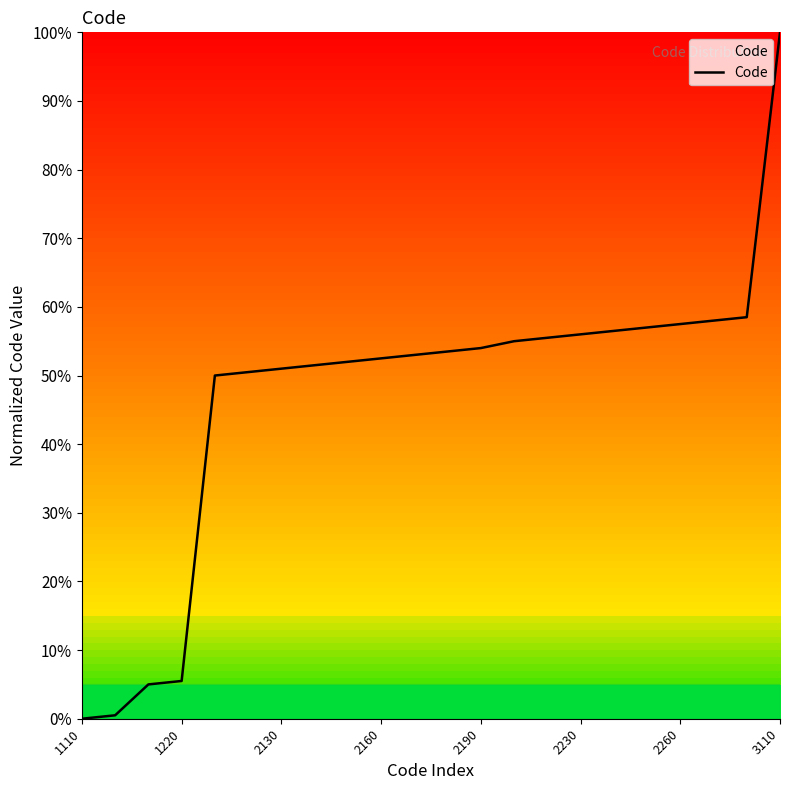

What is the average value?

47.0